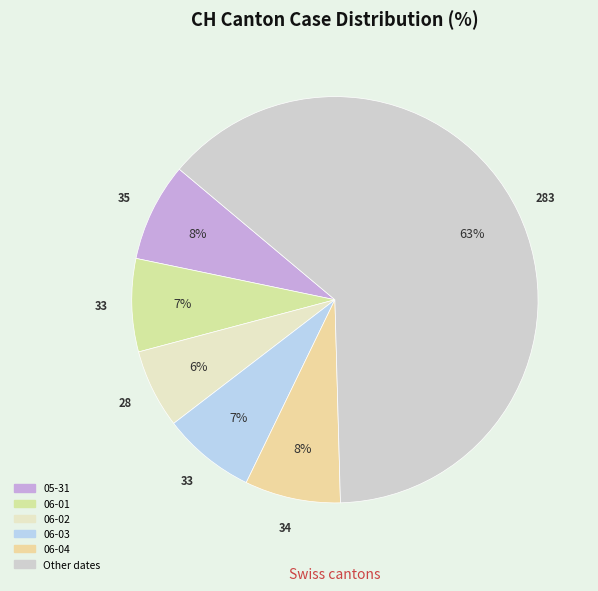

How many segments does this pie chart have?

6